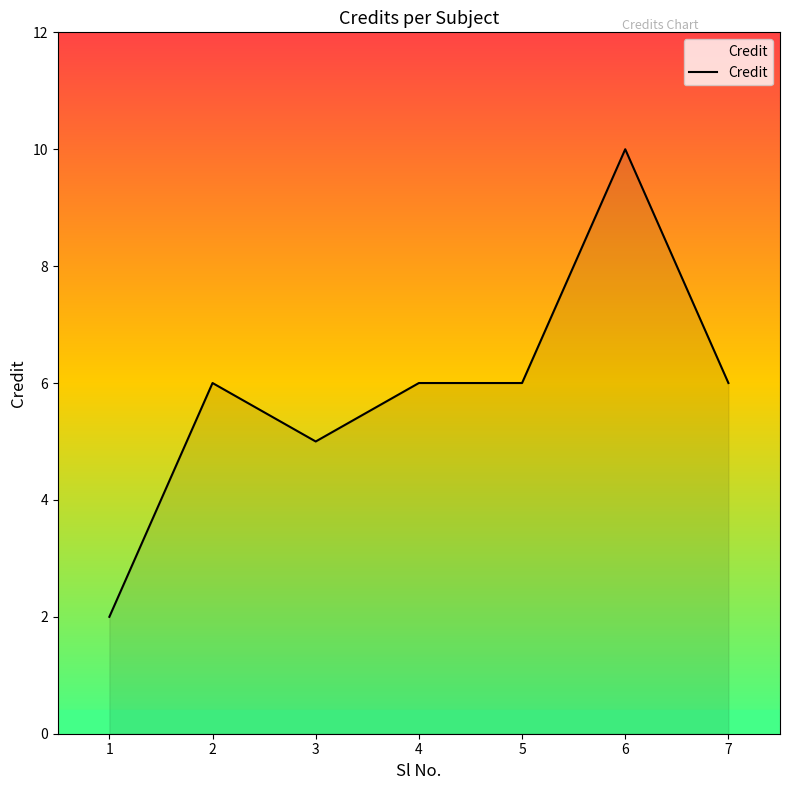

Which has a higher value, 6 or 7?

6